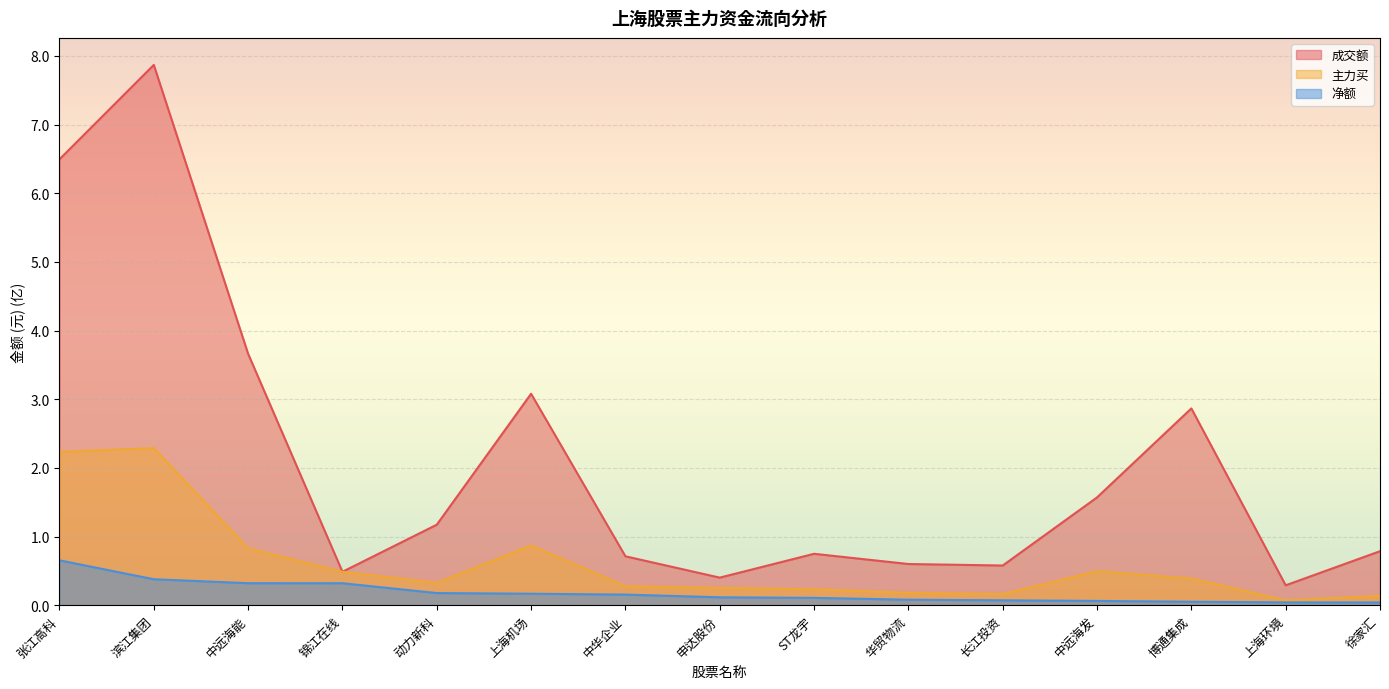

At how many categories does at least one series exceed 2?

5